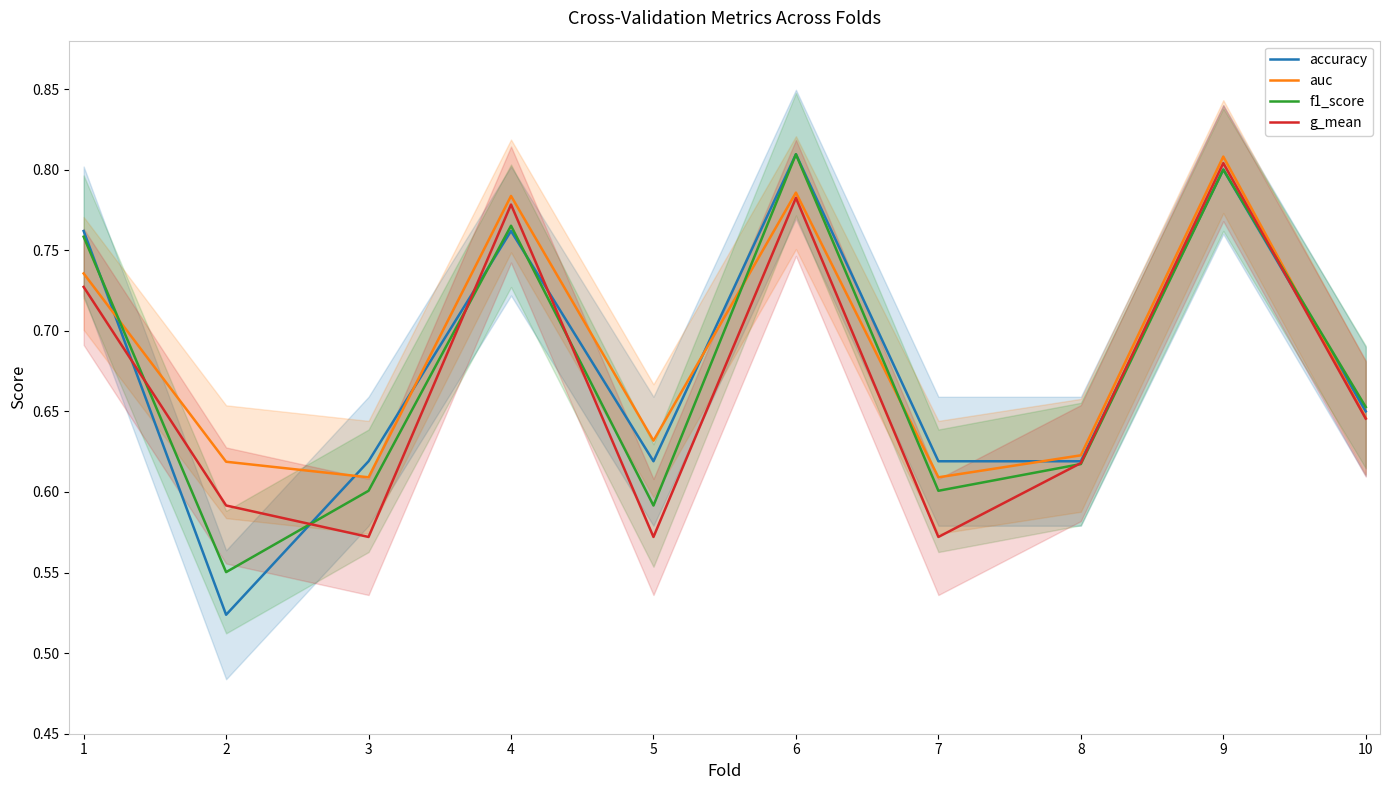

How many data points does each series have?

10